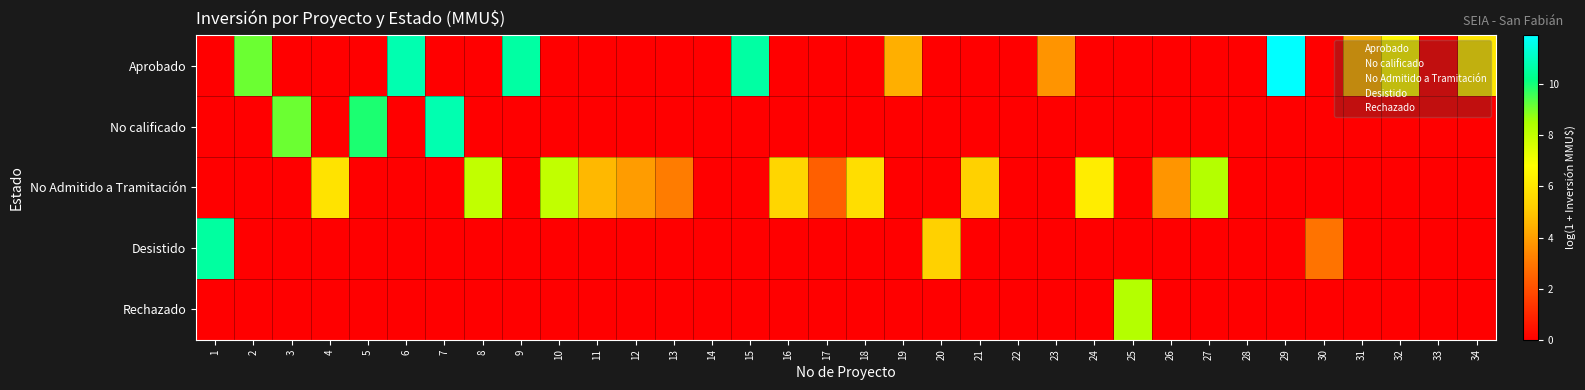

Which series has the largest range (max minus min)?

Aprobado